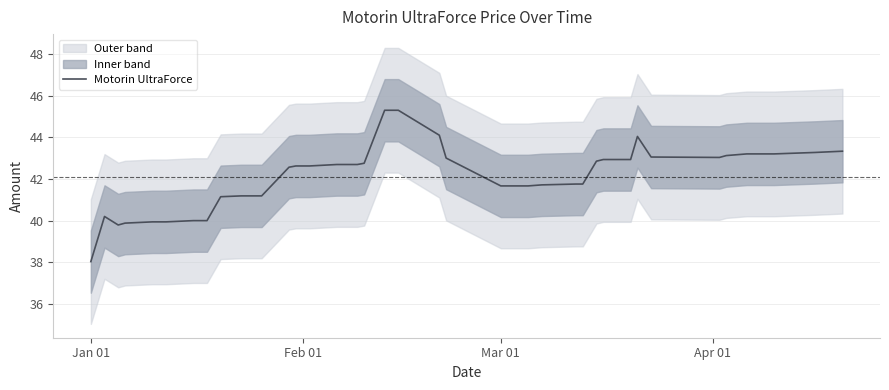

True or false: Motorin UltraForce has a value of 23.1 at Feb 01.

False